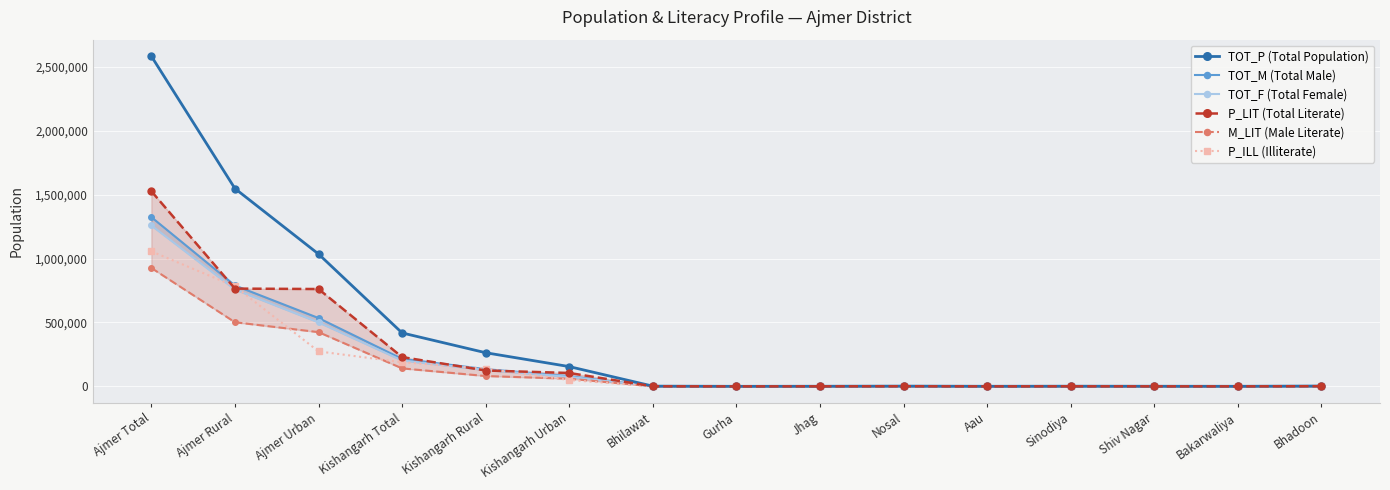

How many lines are shown in the chart?

6